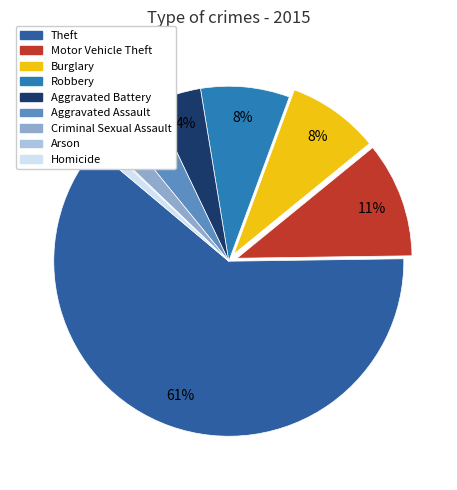

How many segments does this pie chart have?

9